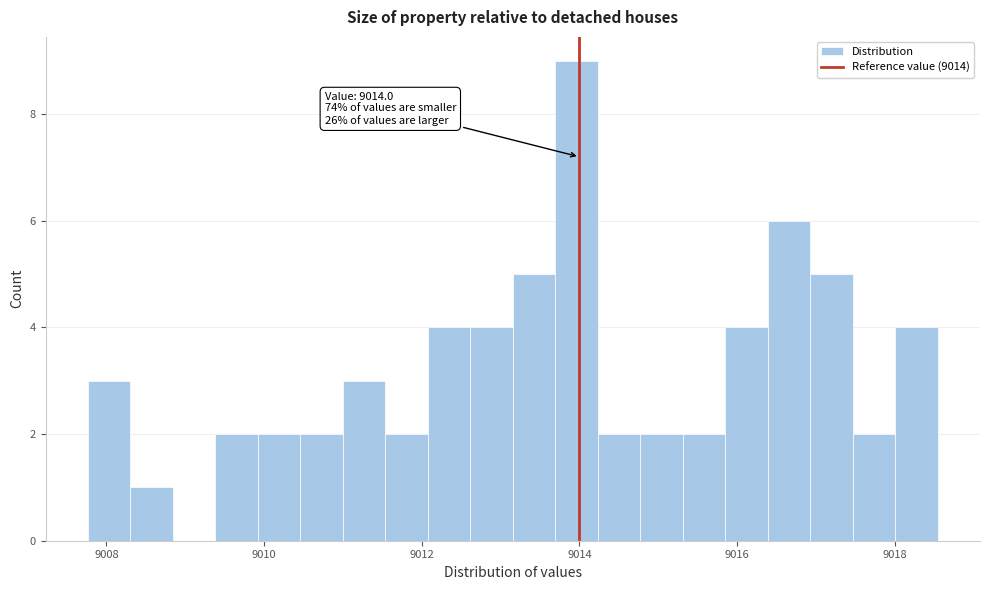

Read against the x-axis, roughly where is the centre of the tallest bar?

9014.0